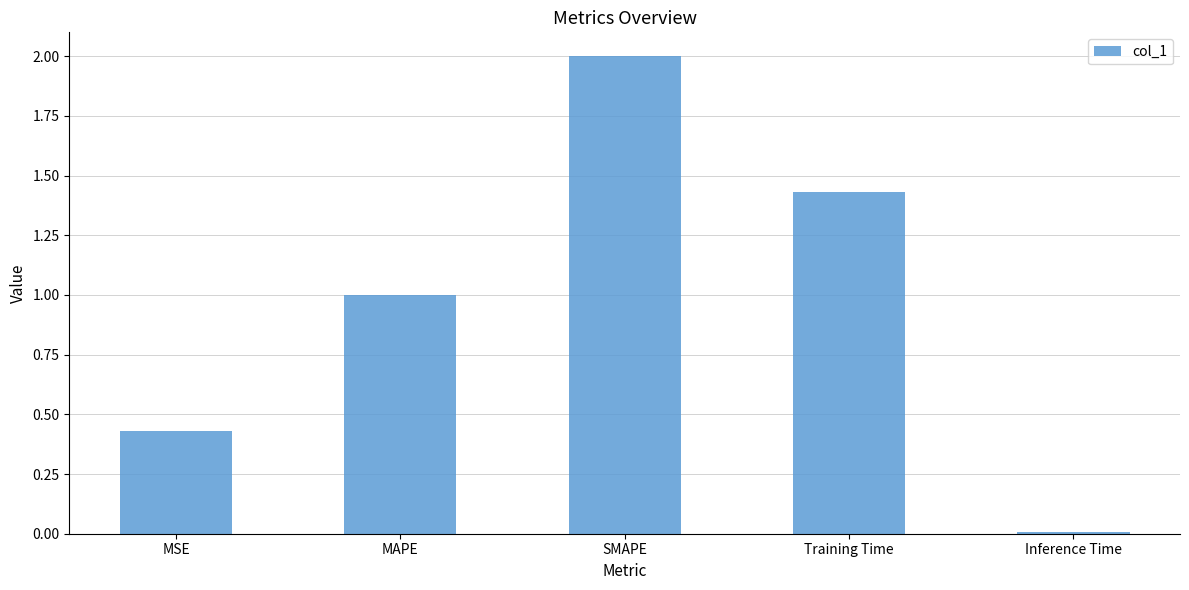

Where is the data nearest to the value 1?

MAPE